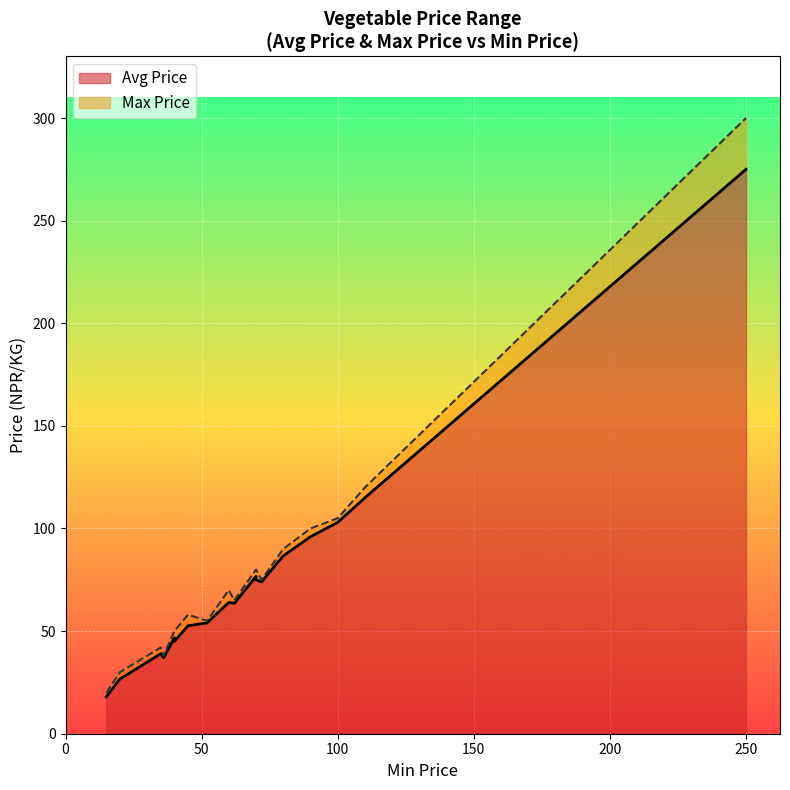

True or false: Avg Price and Max Price intersect in this chart.

False